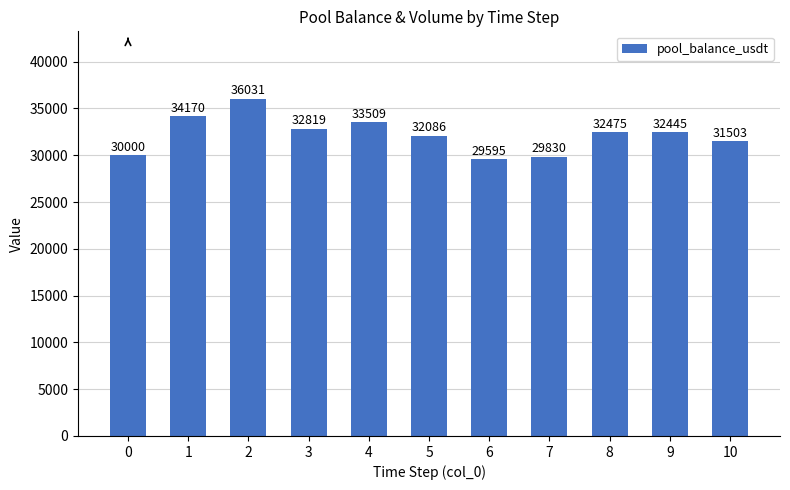

Count the number of categories in the chart.

11